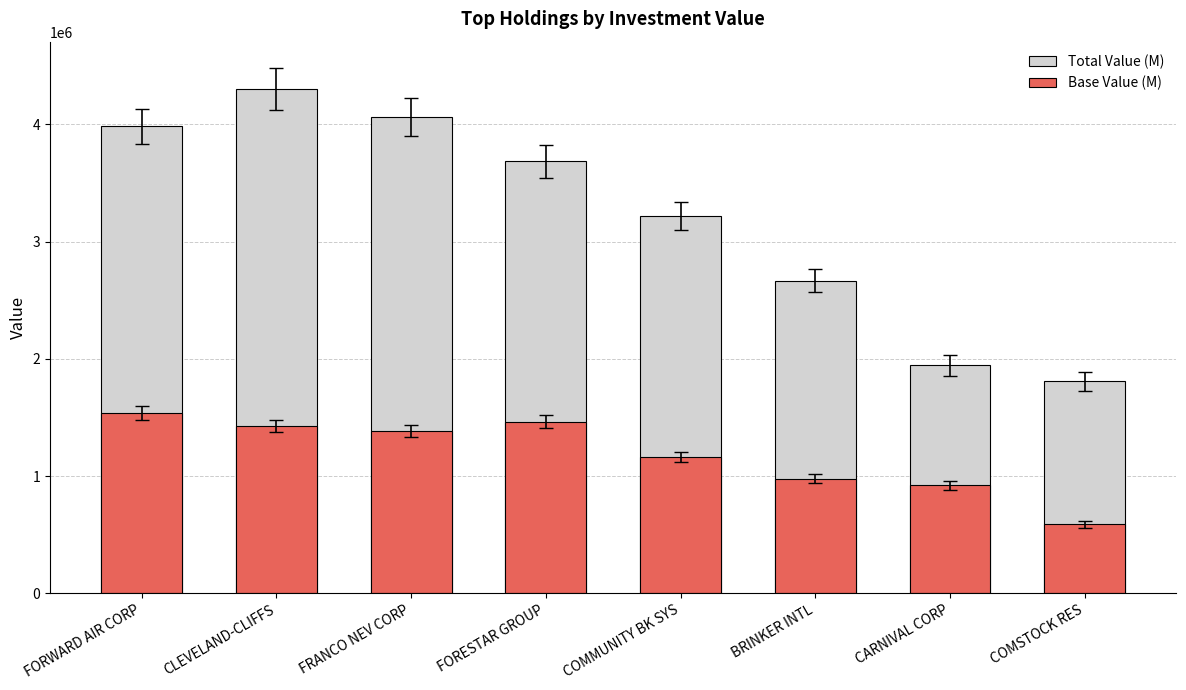

Which series has the largest range (max minus min)?

Total Value (M)